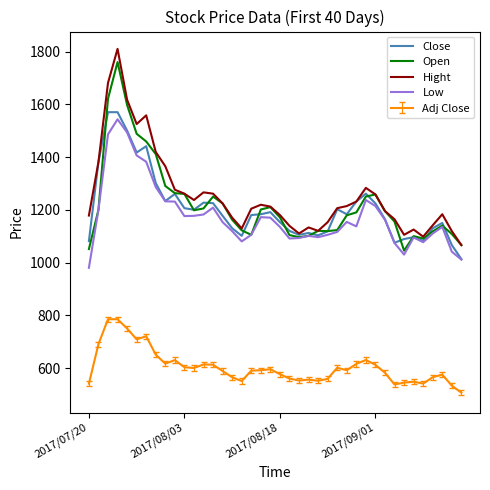

What is the smallest value displayed?

506.5